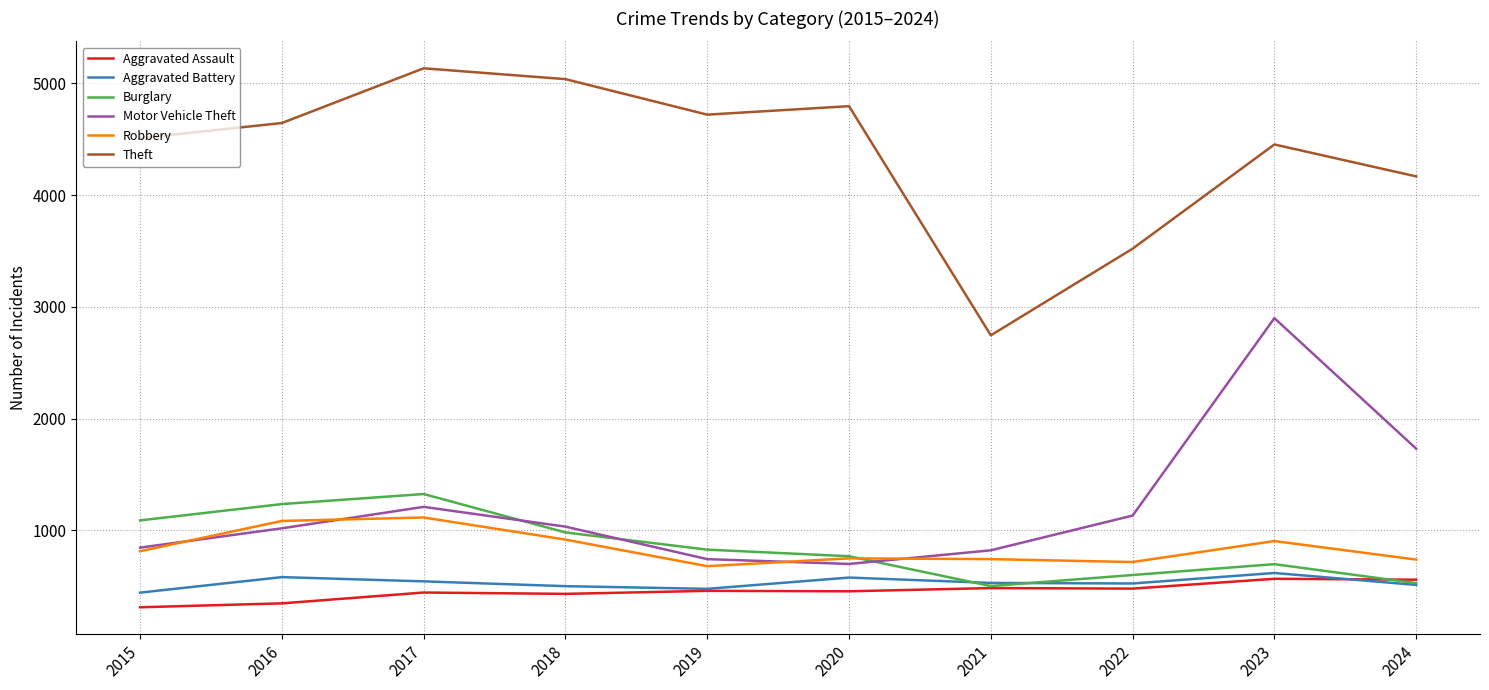

Is the value of Aggravated Assault at 2021 greater than the value of Burglary at 2022?

No